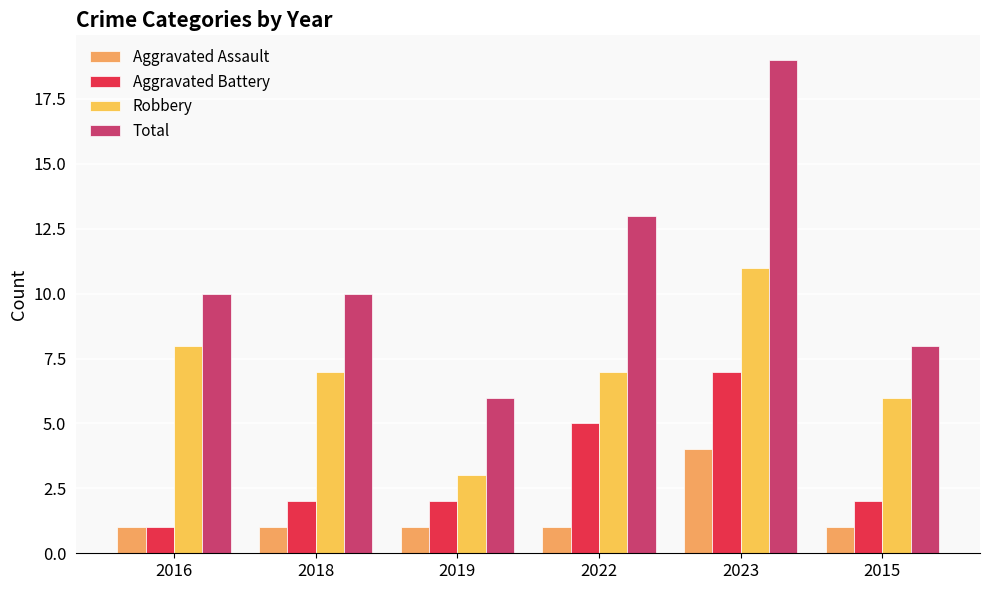

Is it true that Robbery equals 4 at 2018?

False